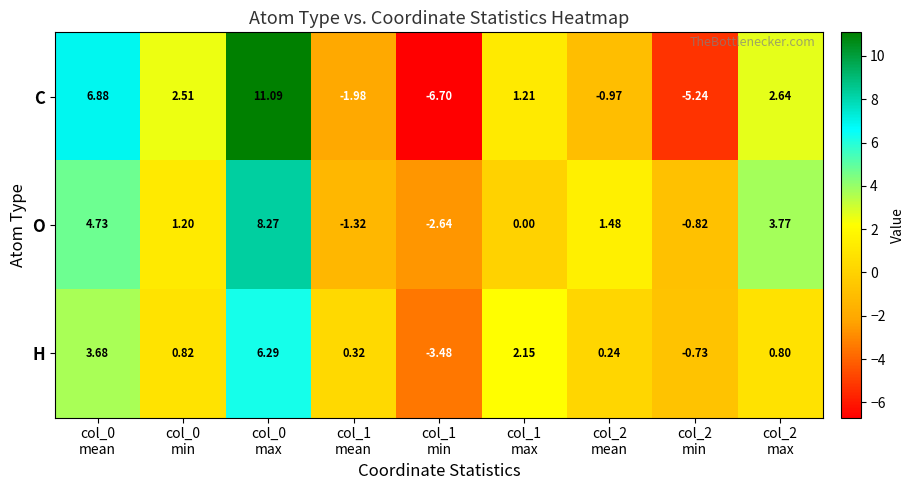

List the series in order of their peak value, lowest first.

H, O, C